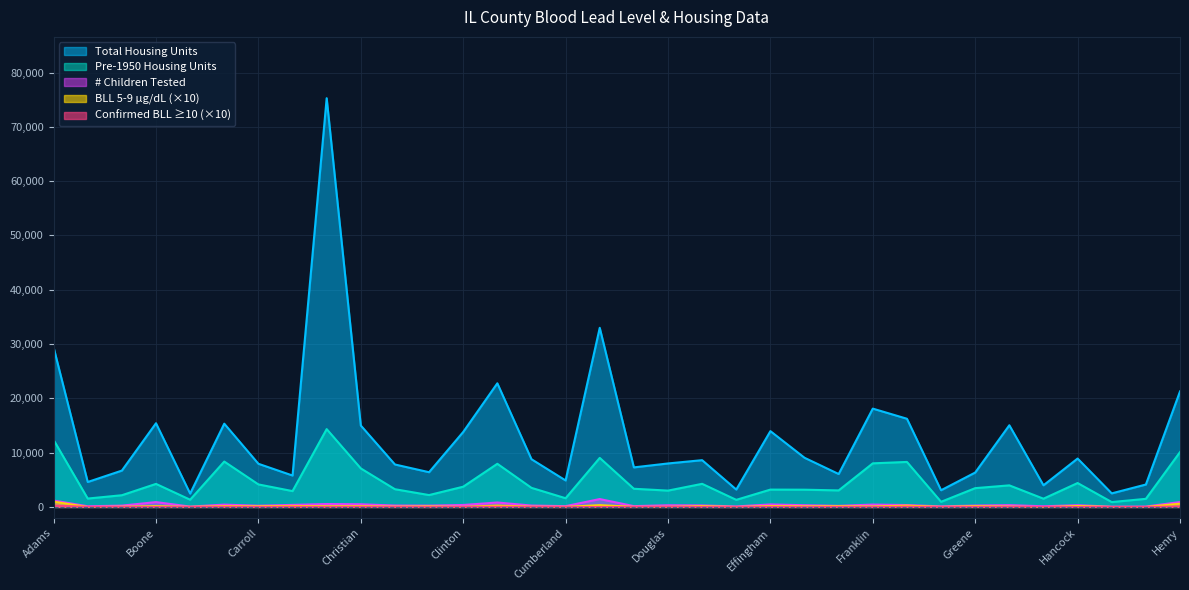

At which category does the chart reach its minimum across all series?

Hamilton